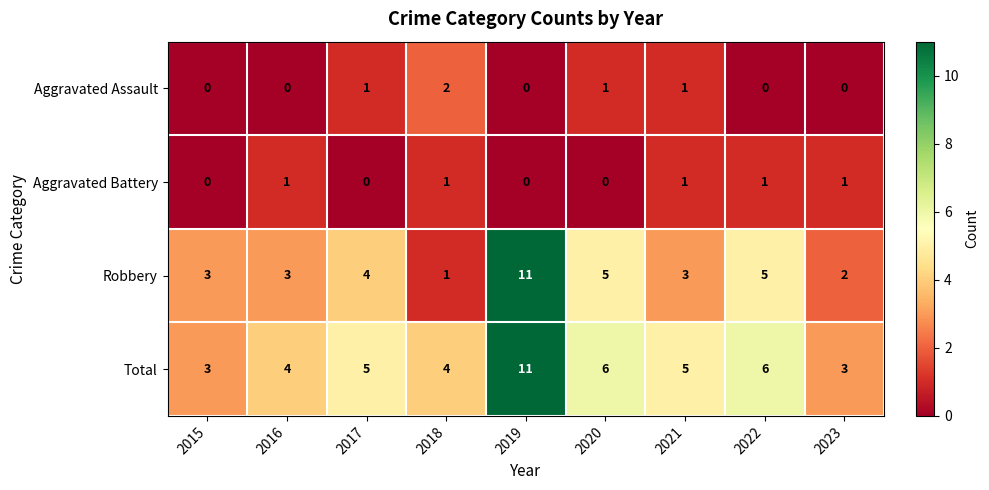

At which category is the sum across all series the highest?

2019